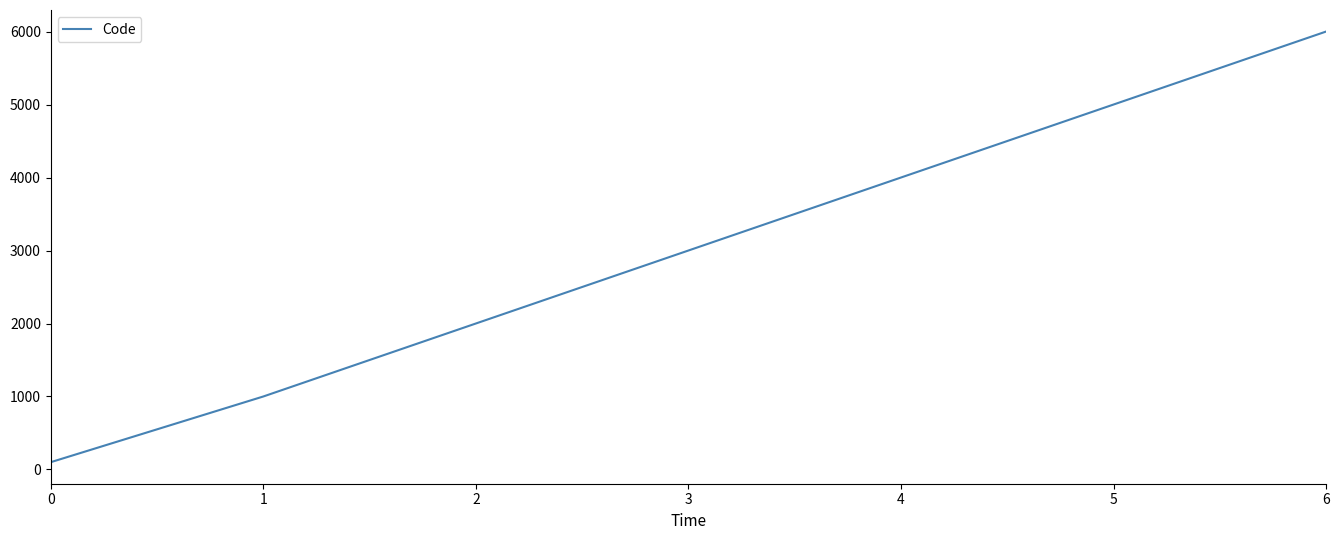

True or false: there are more than 0 points higher than both neighbors.

False